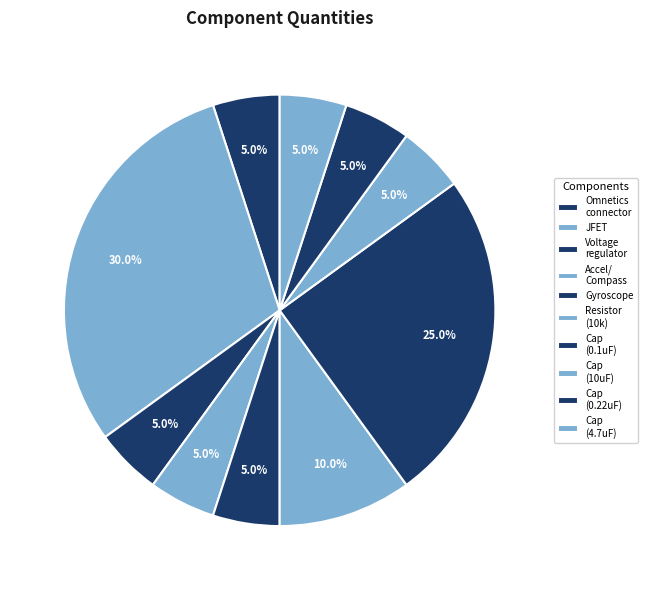

Count the number of slices in the pie.

10